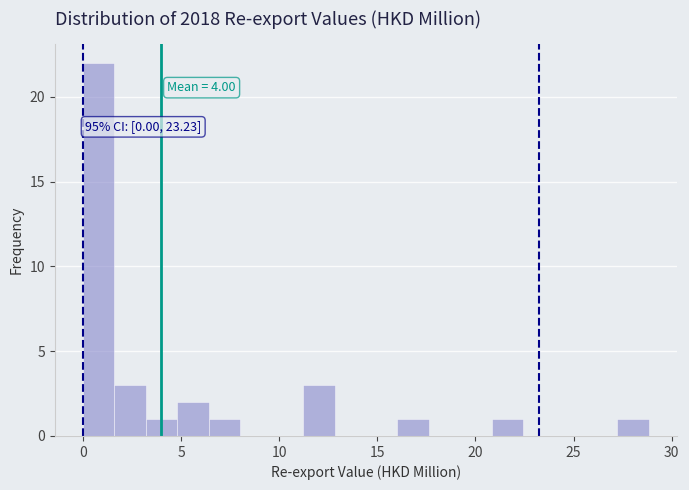

Around what value on the x-axis is the tallest bar? Give the approximate position of its centre, as read against the axis.

1.0